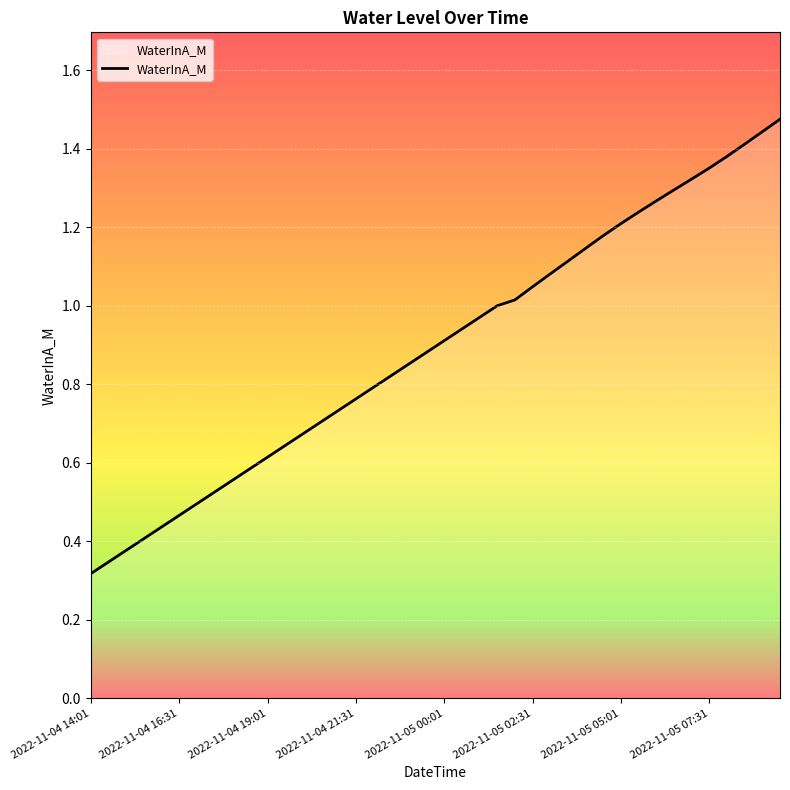

Does the chart have visible grid lines?

Yes